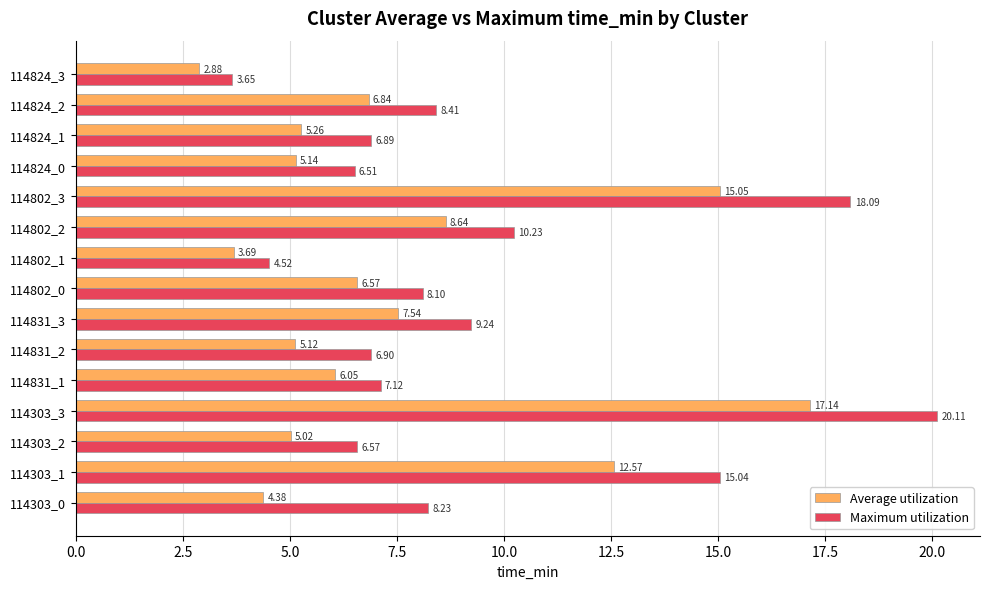

What is the average value of the Average utilization series?

7.5